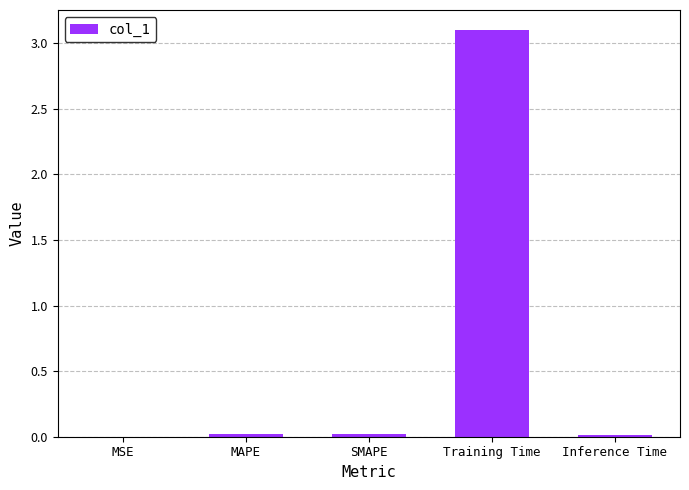

What is the sum of the values at Training Time and MSE?

3.1